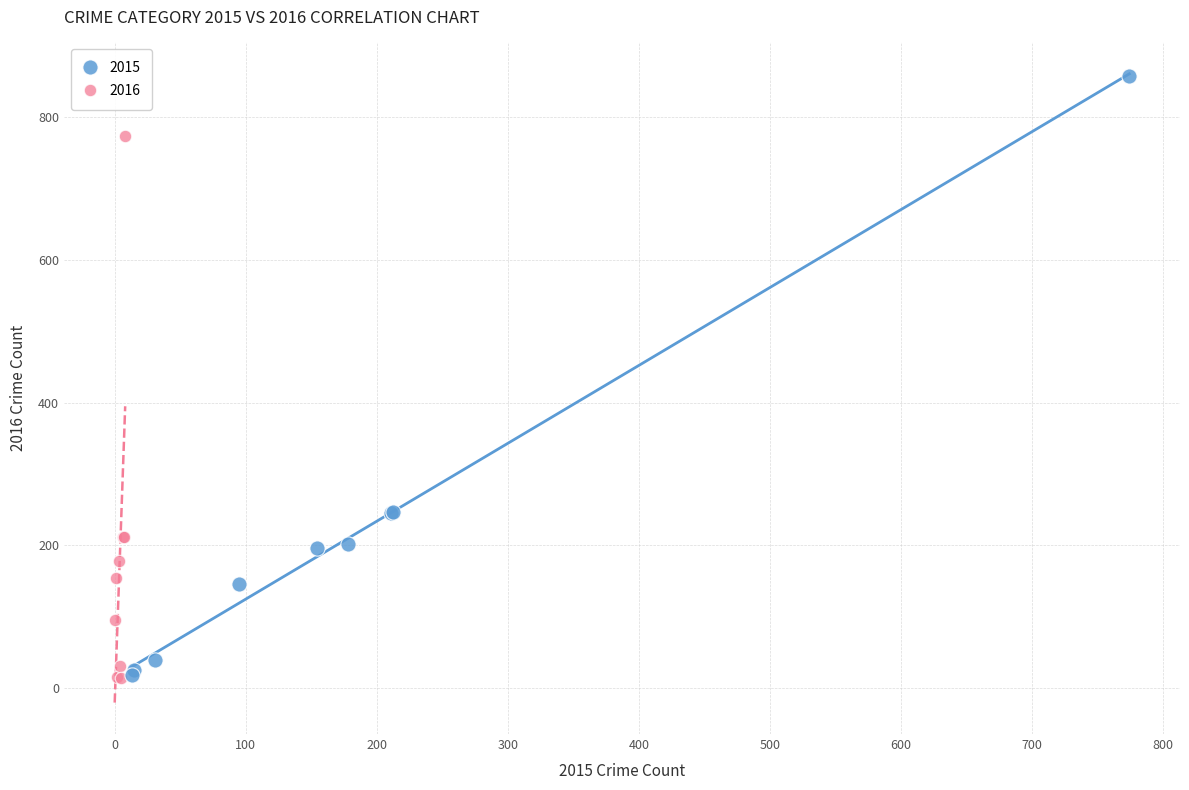

Which series contains the highest Y value?

2015